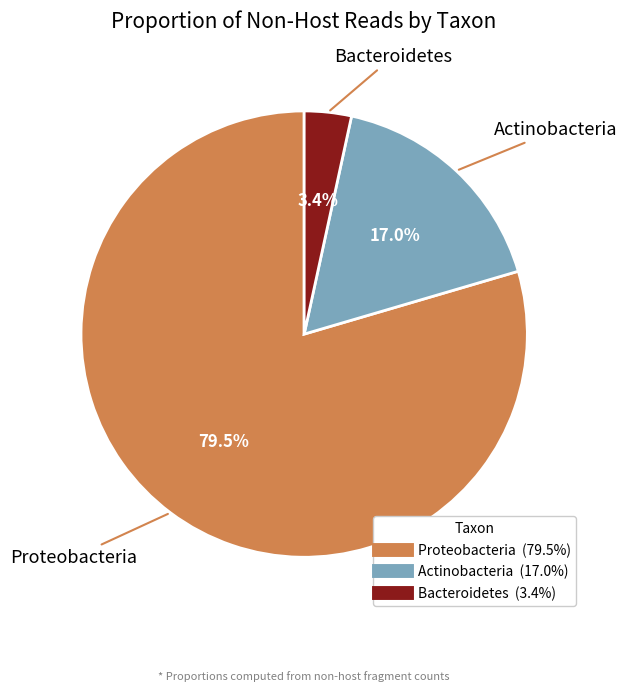

How many segments does this pie chart have?

3